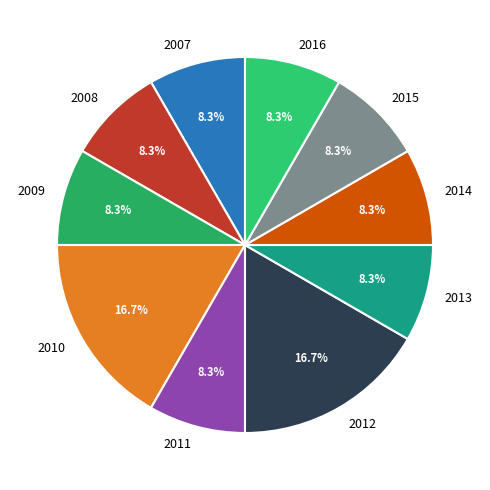

How much of the chart is everything except 2013?

91.7%